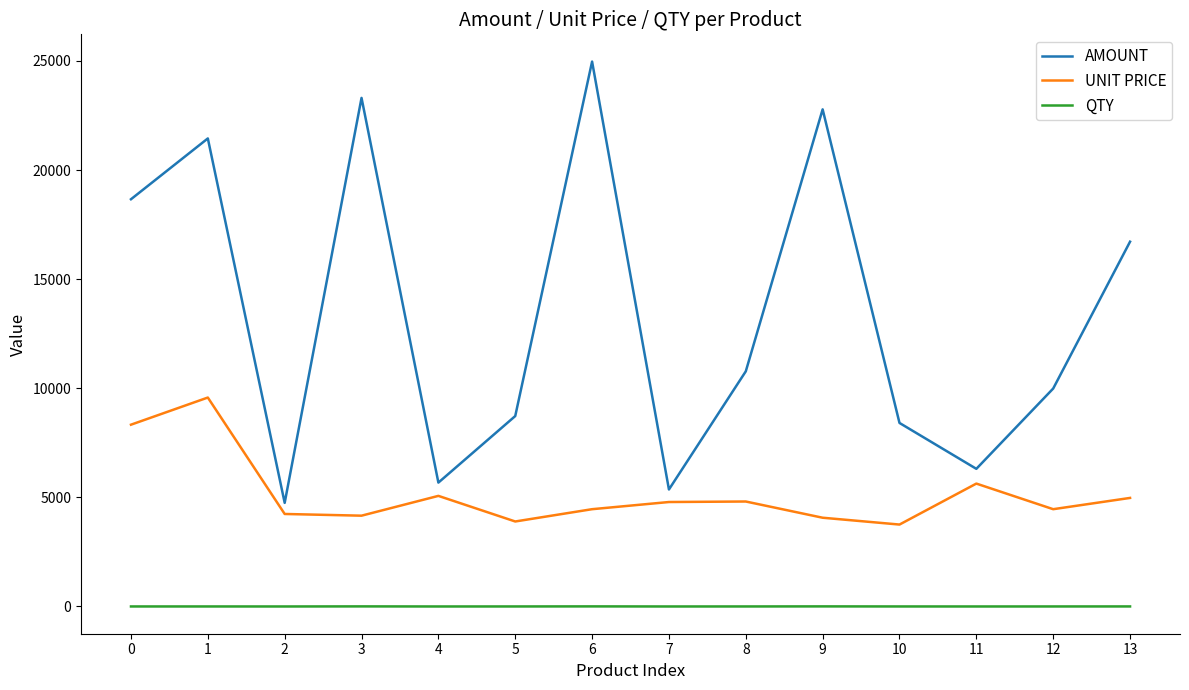

What are all the series names shown in the legend?

AMOUNT, UNIT PRICE, QTY